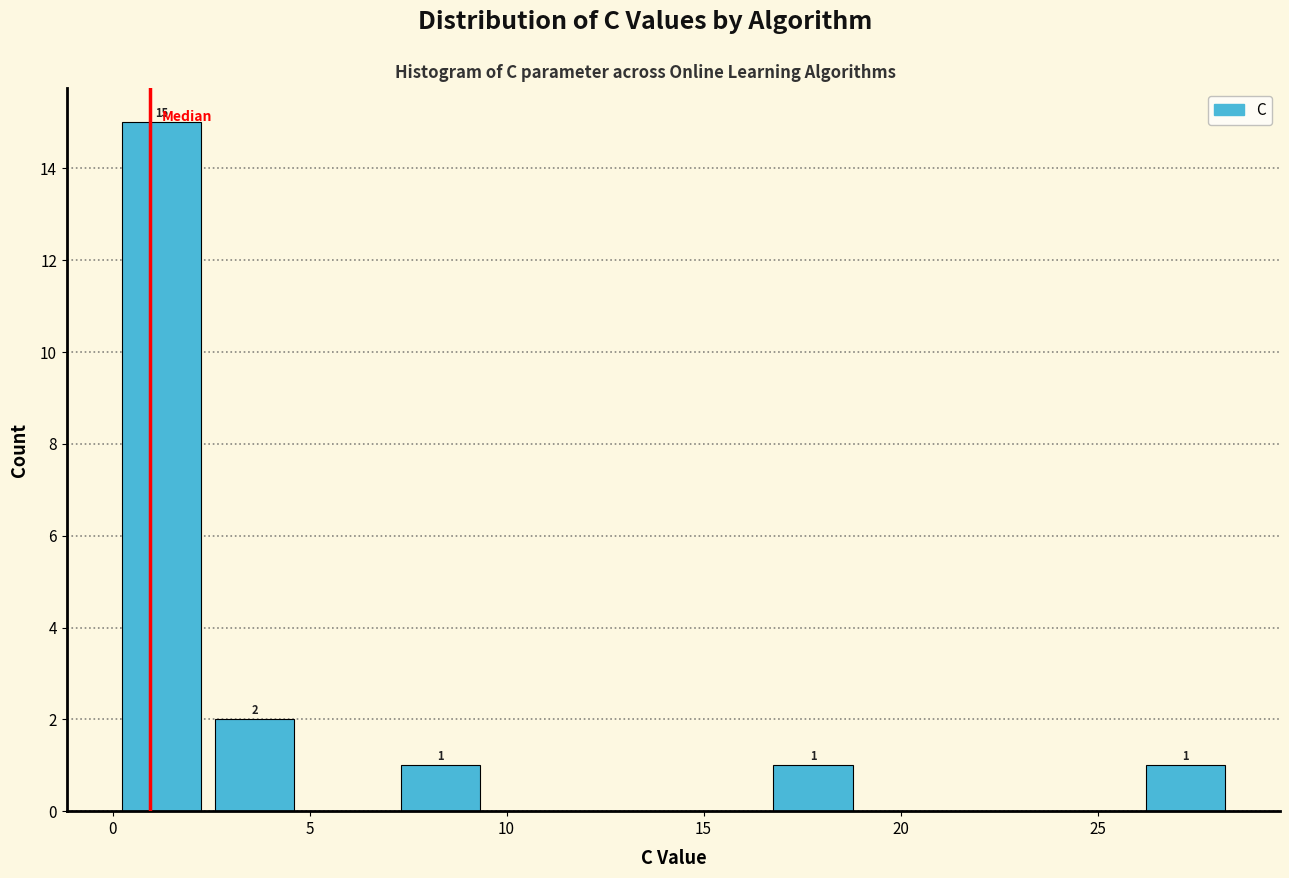

Over which range of the x-axis is the bar tallest?

0.0 to 2.5